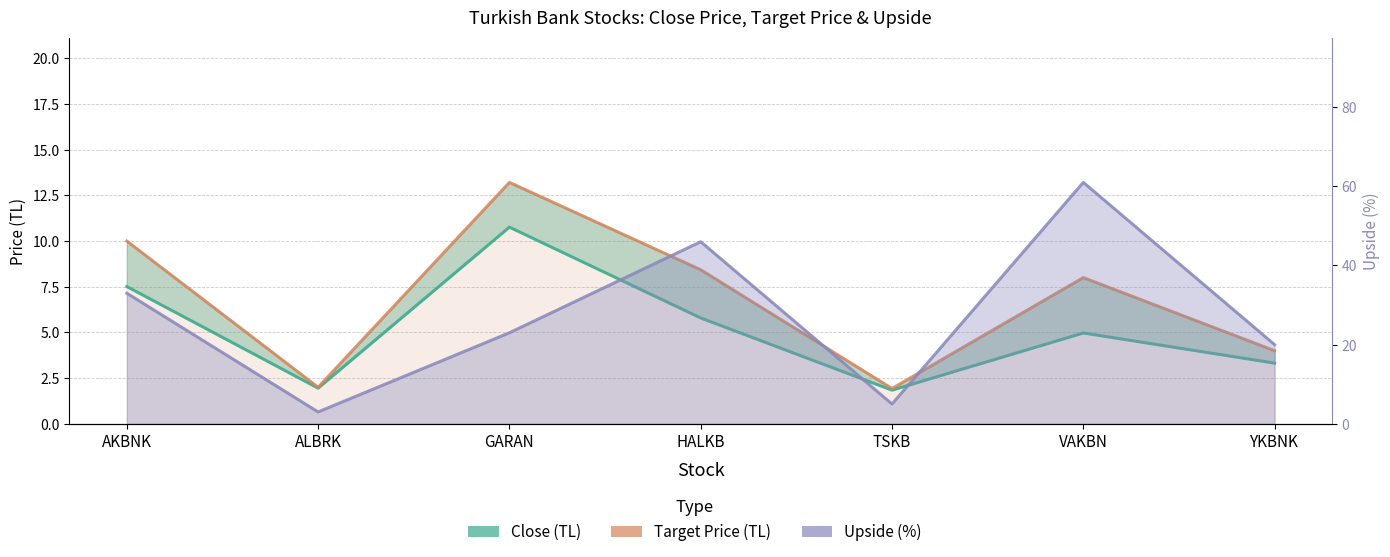

True or false: Target Price (TL) has more than 2 points higher than both neighbors.

False